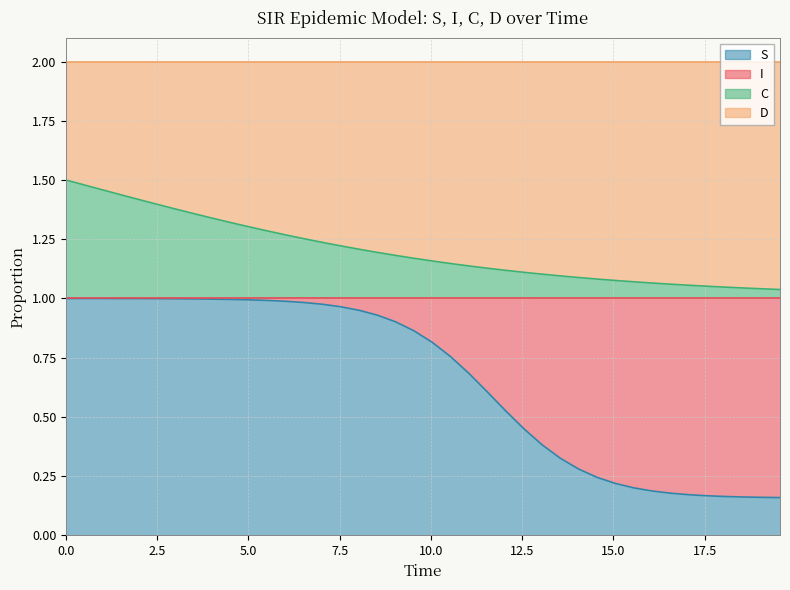

Between 22 and 37, which series saw the biggest shift?

S